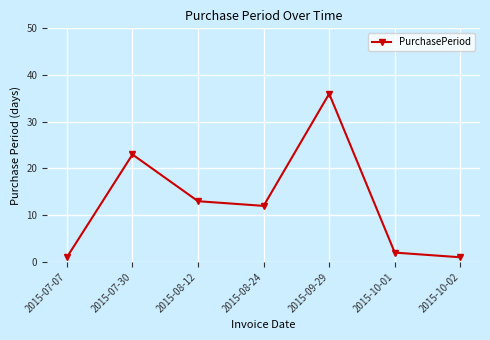

The value at 2015-09-29 is 58. True or false?

False